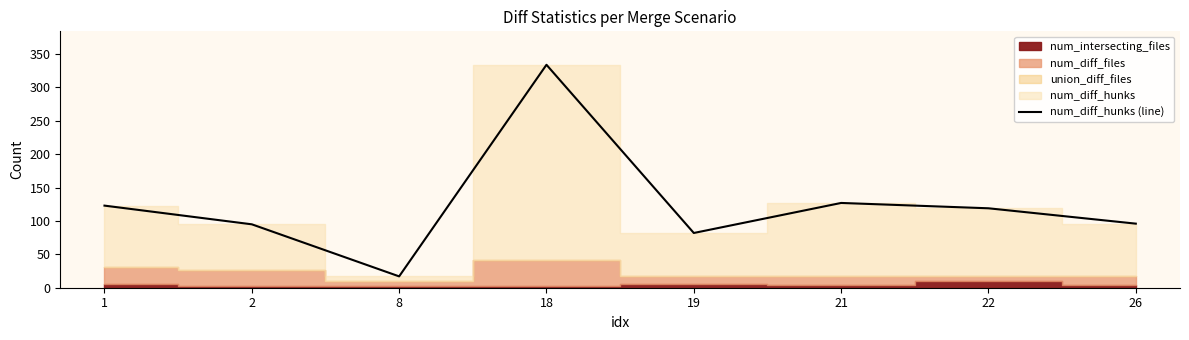

True or false: the data shows 82 at 19.

True